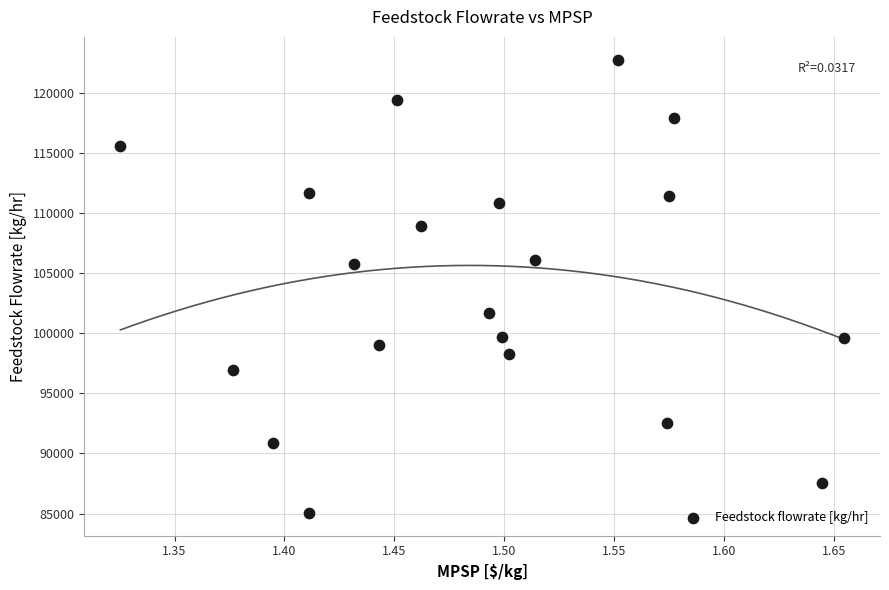

What is the range of X values (max minus min)?

0.3